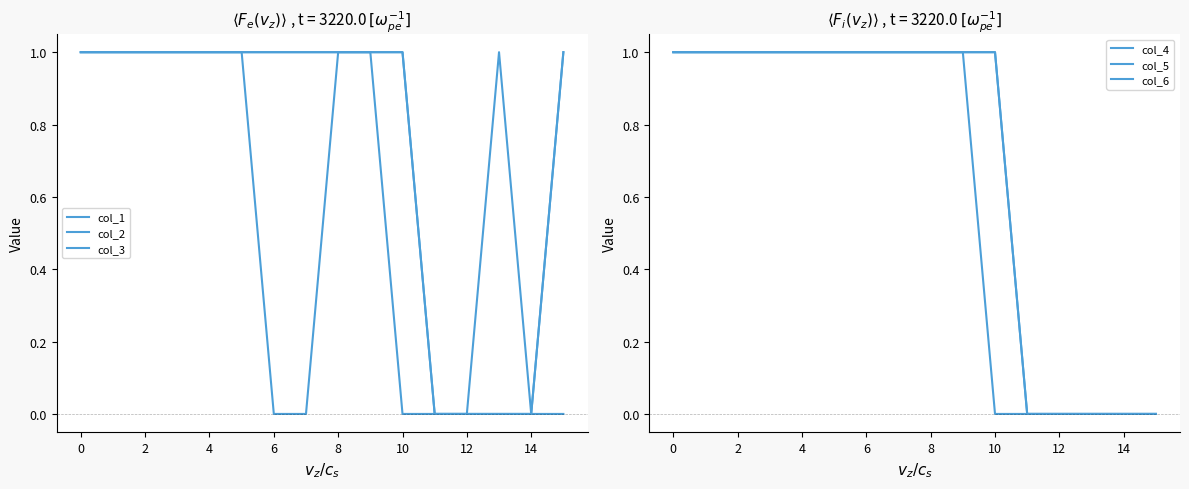

What is the difference between the second highest and minimum values in the col_1 series?

1